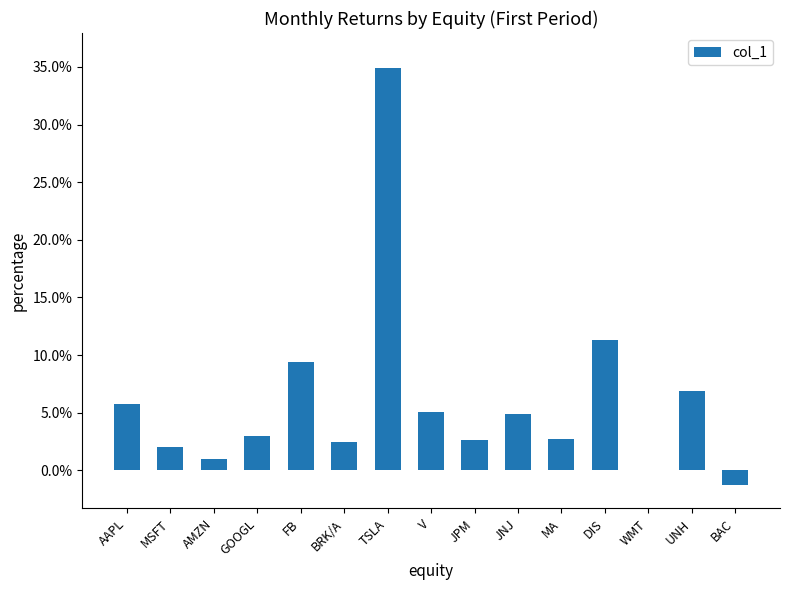

What is the approximate value at V?

5.1